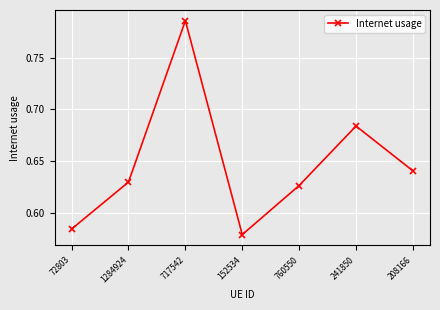

List the labels in order of value, largest first.

717542, 241850, 208166, 1284924, 760550, 72803, 152534